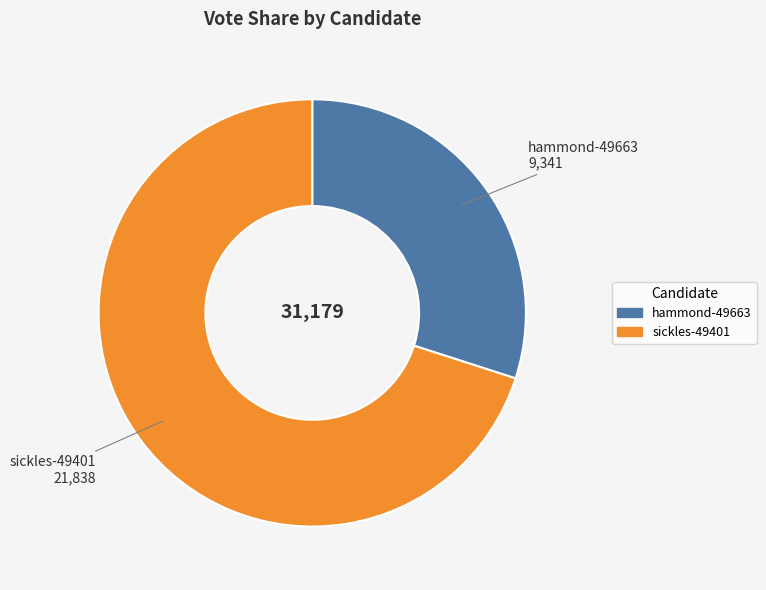

Rank the categories by value from highest to lowest.

sickles-49401, hammond-49663